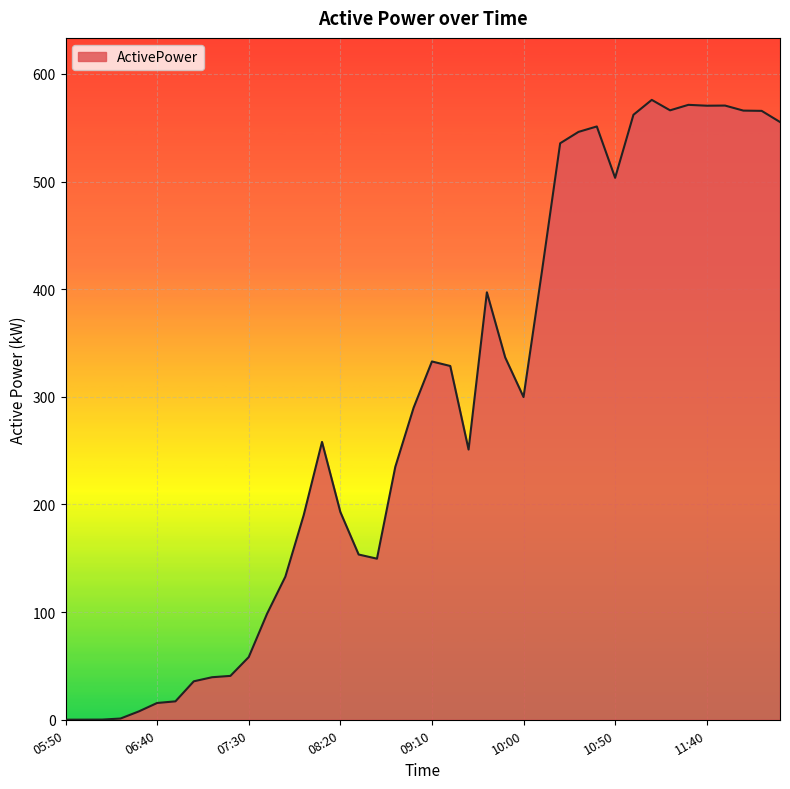

What is the maximum value shown in the chart?

575.9